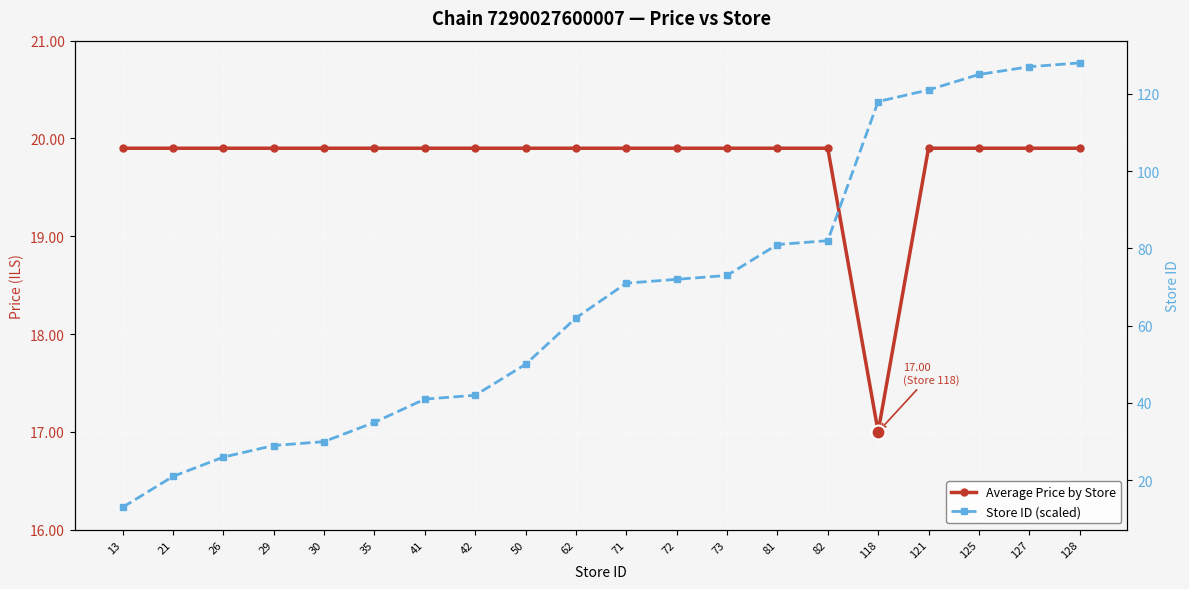

Which has a higher value, 73 or 81?

73